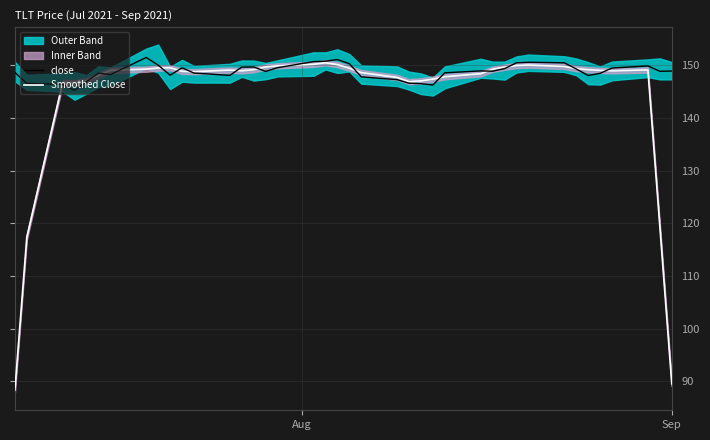

What is the sum of all Smoothed Close values?

5772.5